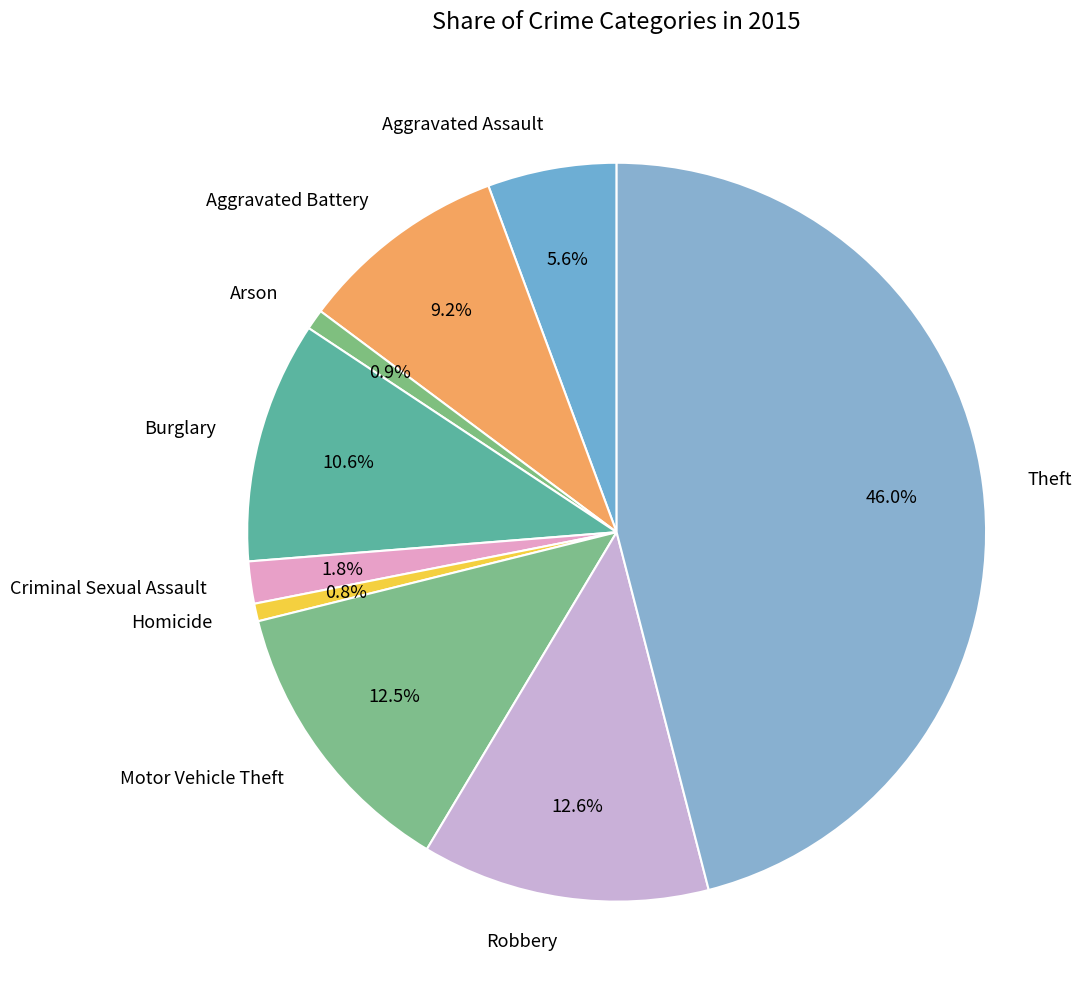

Combined, do Theft and Criminal Sexual Assault account for over 50%?

No